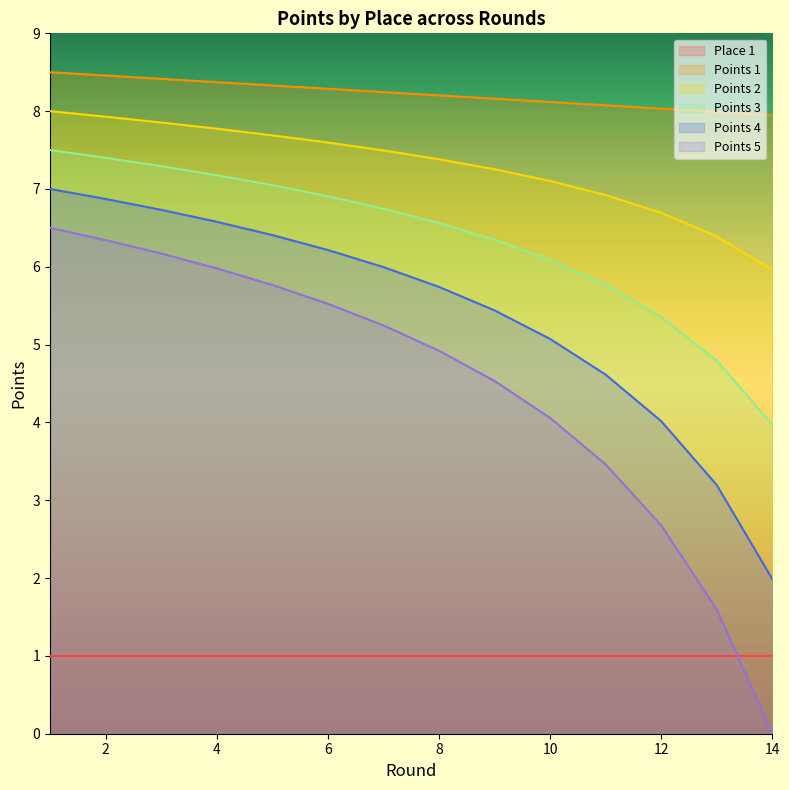

True or false: Points 2 and Points 4 intersect in this chart.

False